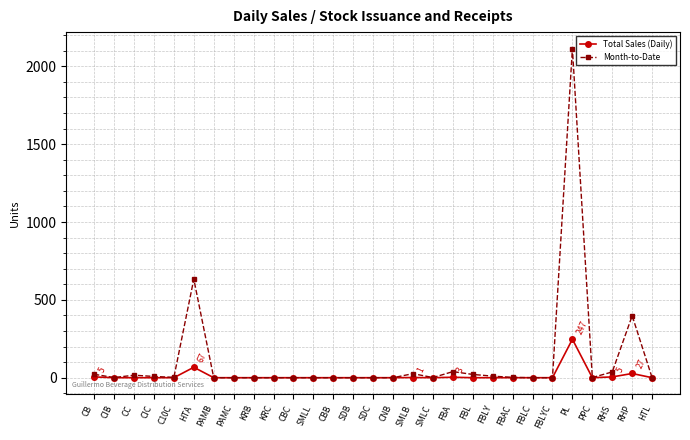

Rank the series by their maximum value, from highest to lowest.

Month-to-Date, Total Sales (Daily)